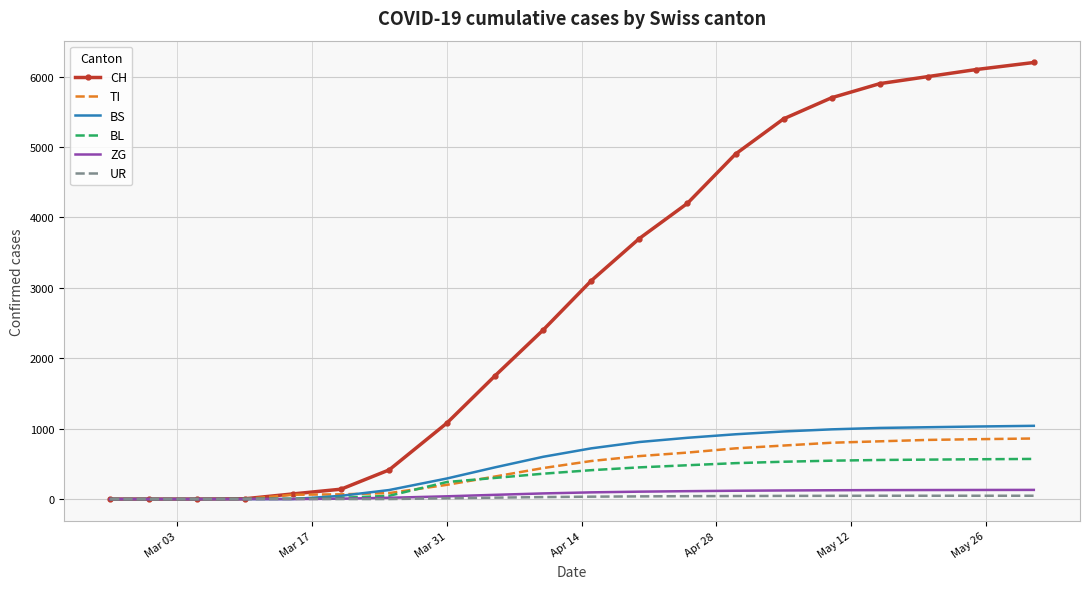

Which series has the widest spread of values?

CH